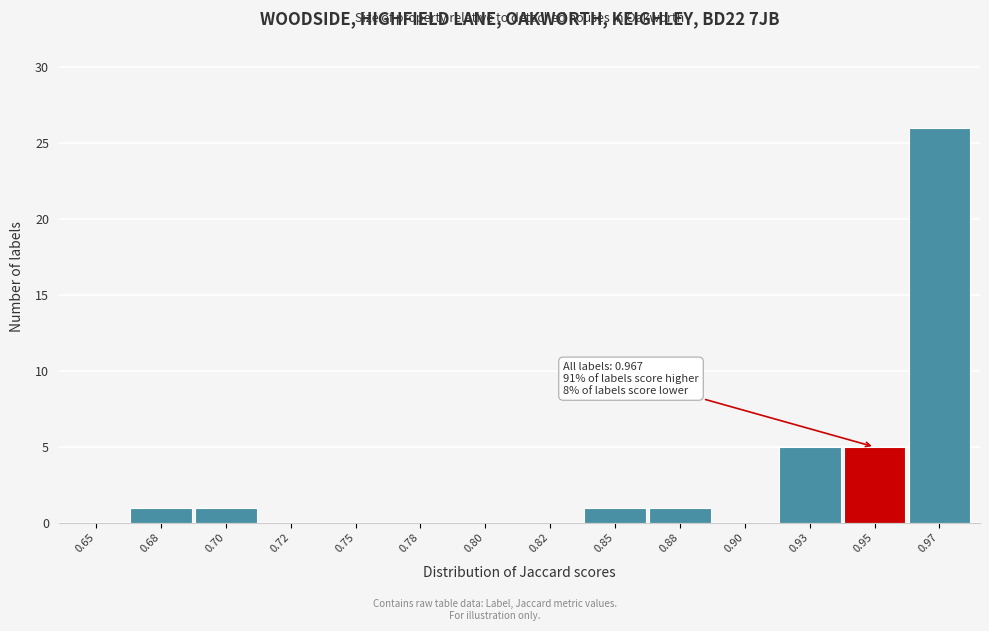

Reading right to left, list all the values displayed in this chart.

0.97=26	0.95=5	0.93=5	0.90=0	0.88=1	0.85=1	0.82=0	0.80=0	0.78=0	0.75=0	0.72=0	0.70=1	0.68=1	0.65=0